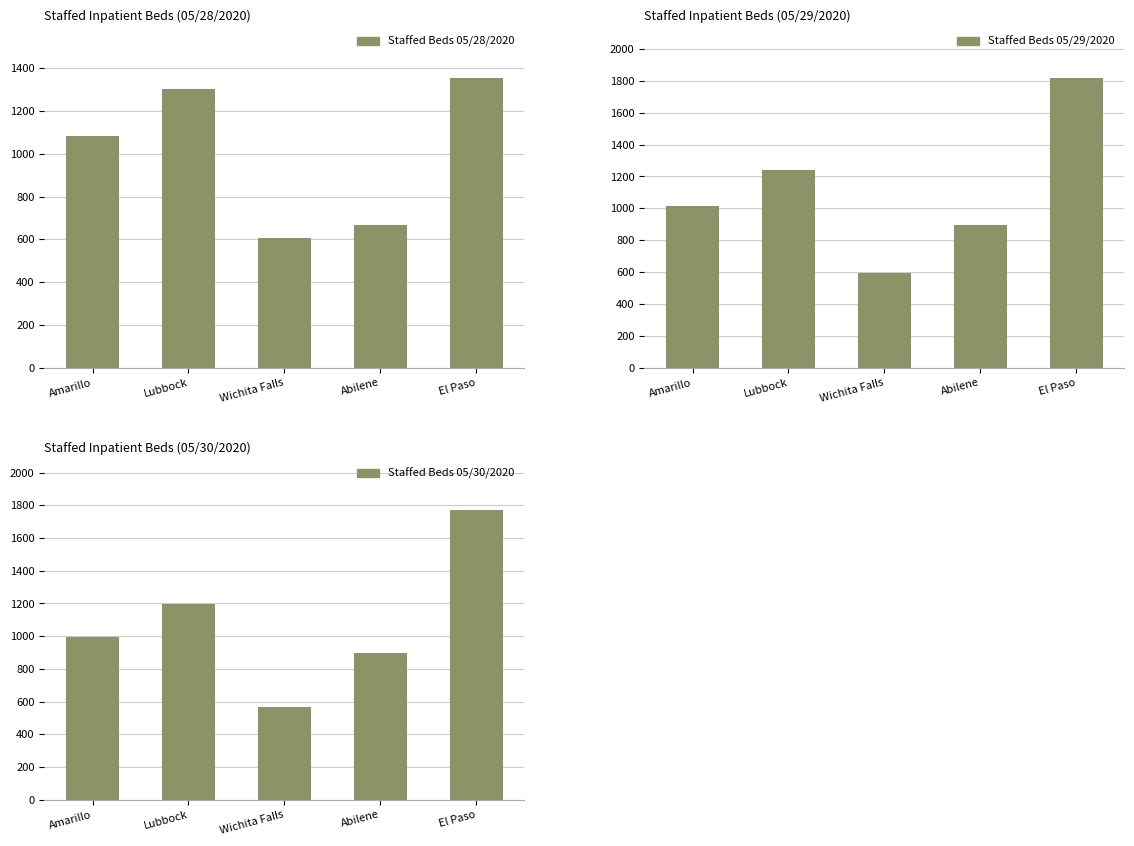

The value of Staffed Beds 05/29/2020 at Abilene is 897. True or false?

True